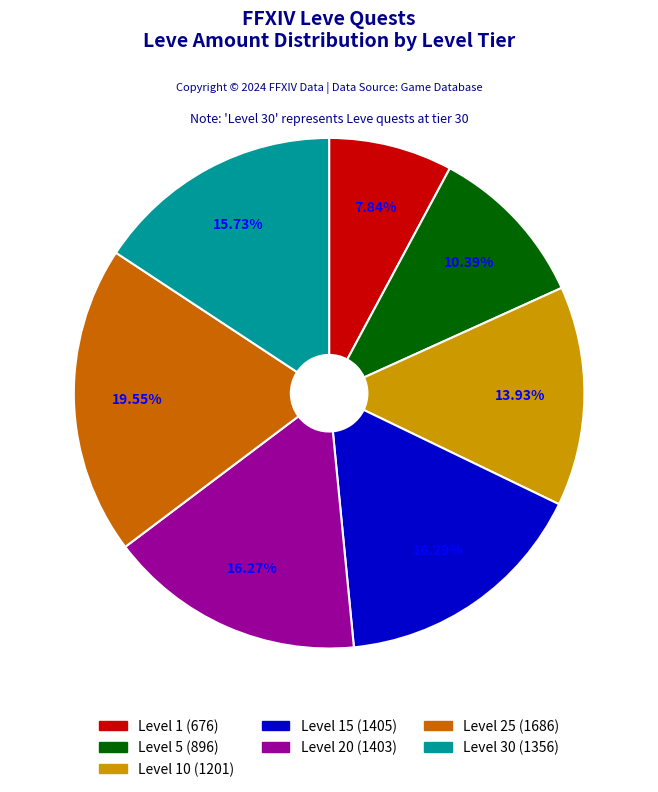

Is there any slice that represents more than half of the pie?

No